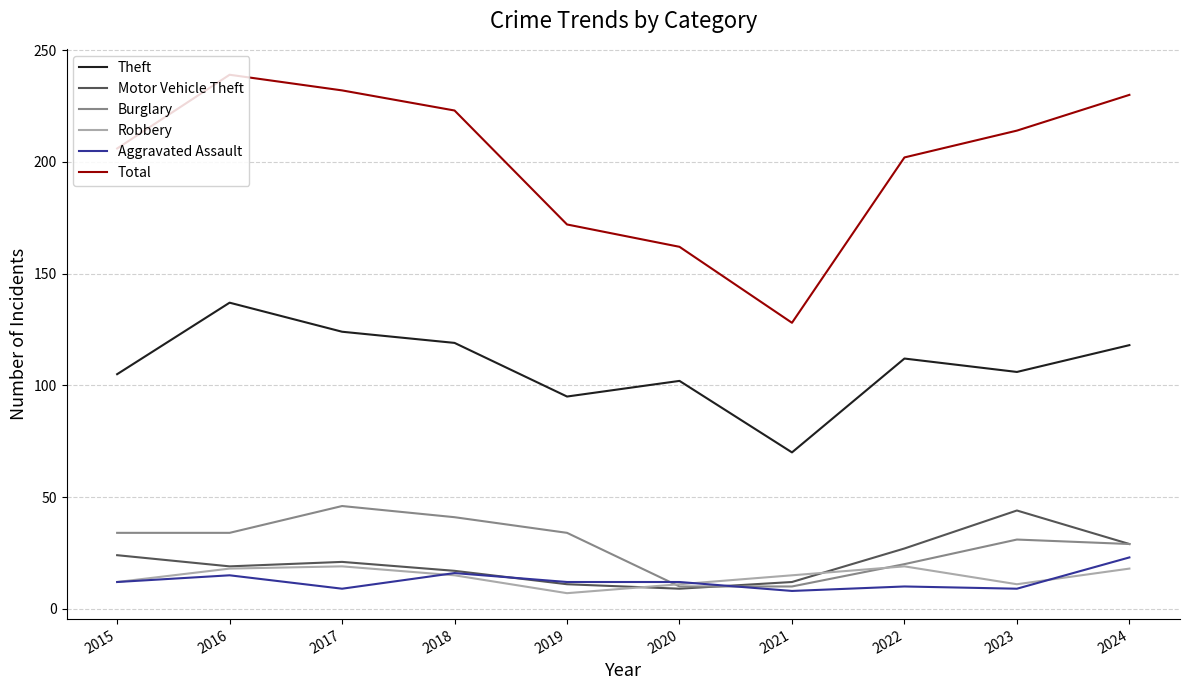

True or false: Total and Motor Vehicle Theft intersect in this chart.

False